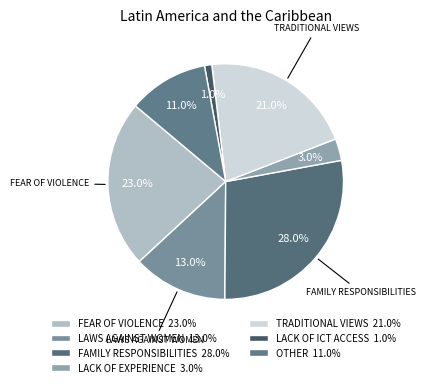

To the nearest percent, what is the difference between the largest and smallest slice percentages?

27%